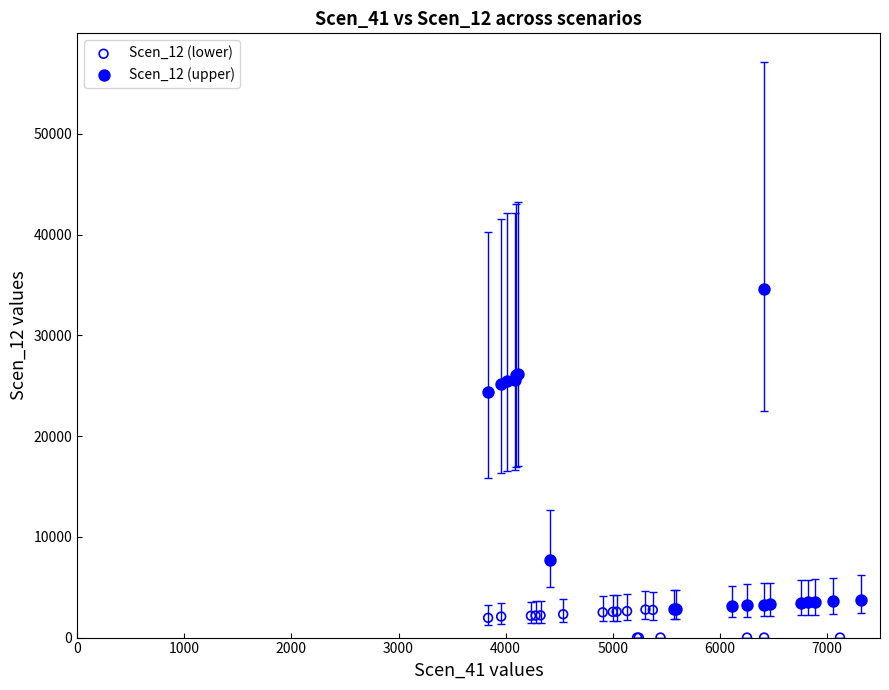

Which series reaches the minimum Y coordinate?

Scen_12 (lower)